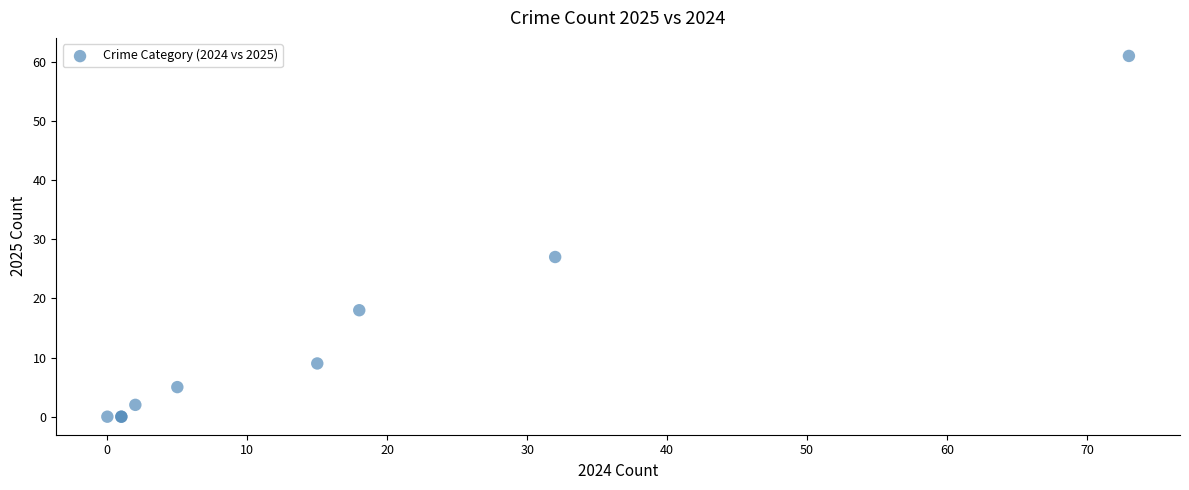

What Y value in the scatter plot is closest to 30?

27